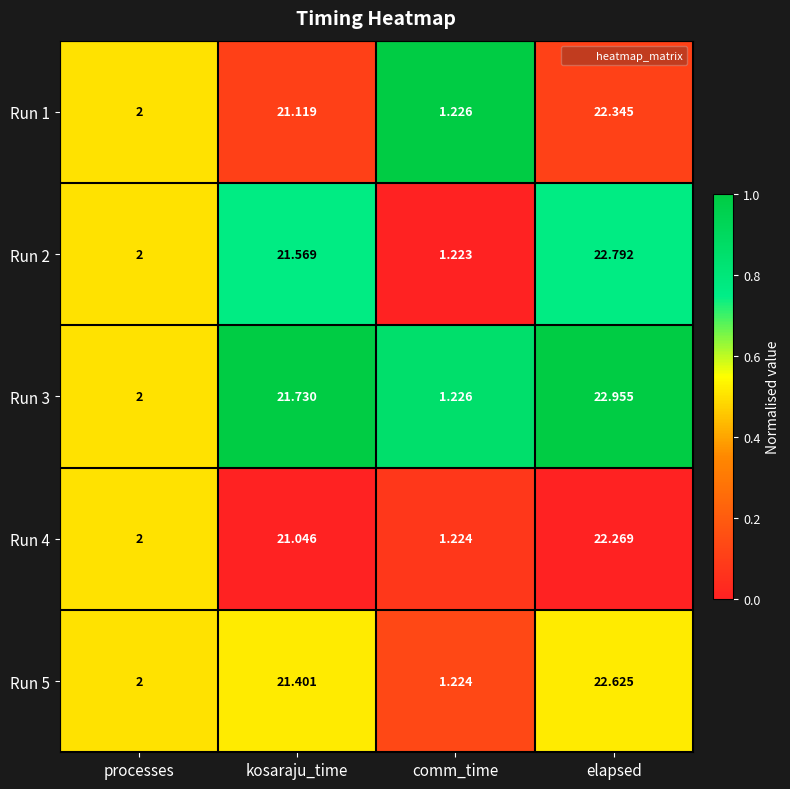

At which category is the sum across all series the highest?

elapsed